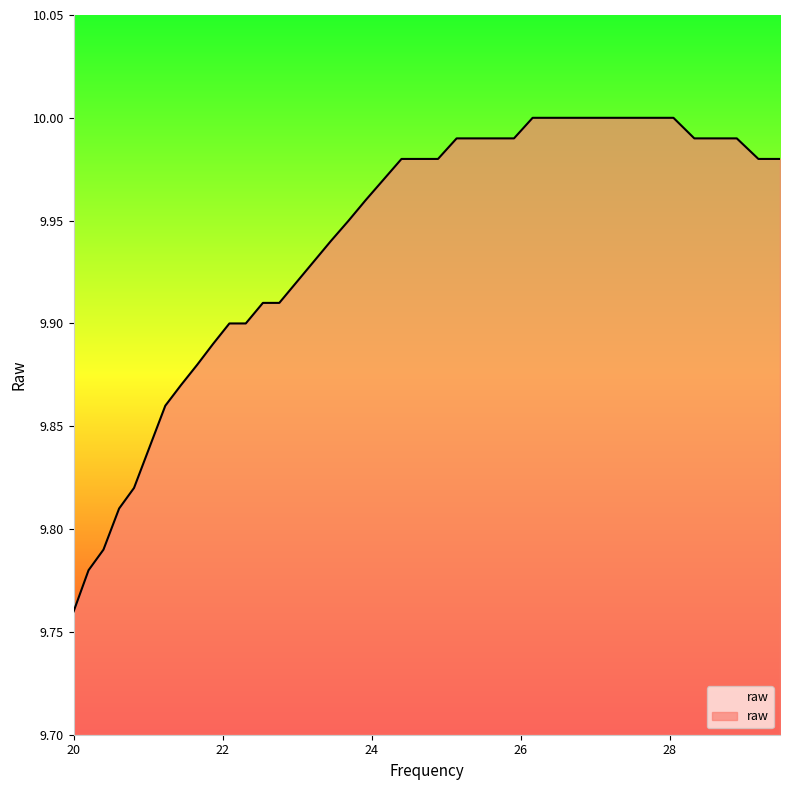

At which category does the chart reach its peak across all series?

26.16